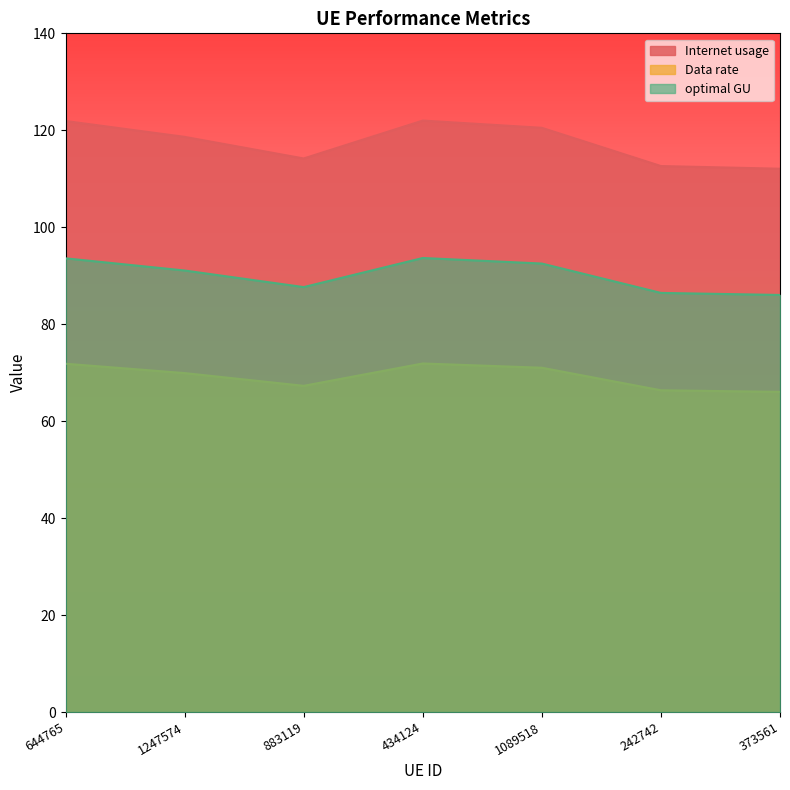

At which label does Data rate first exceed 69?

644765